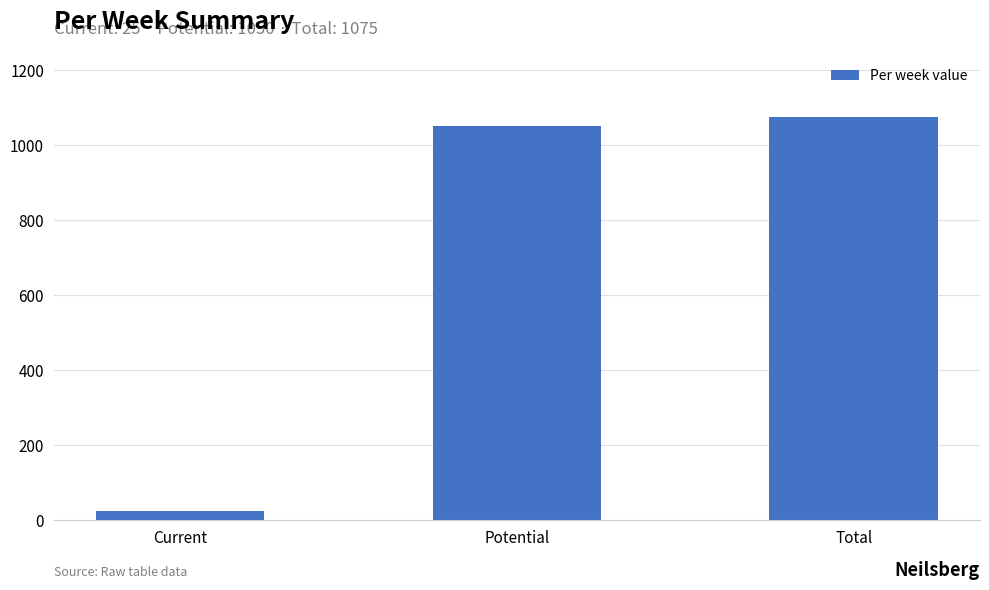

The value at Total is 597. True or false?

False